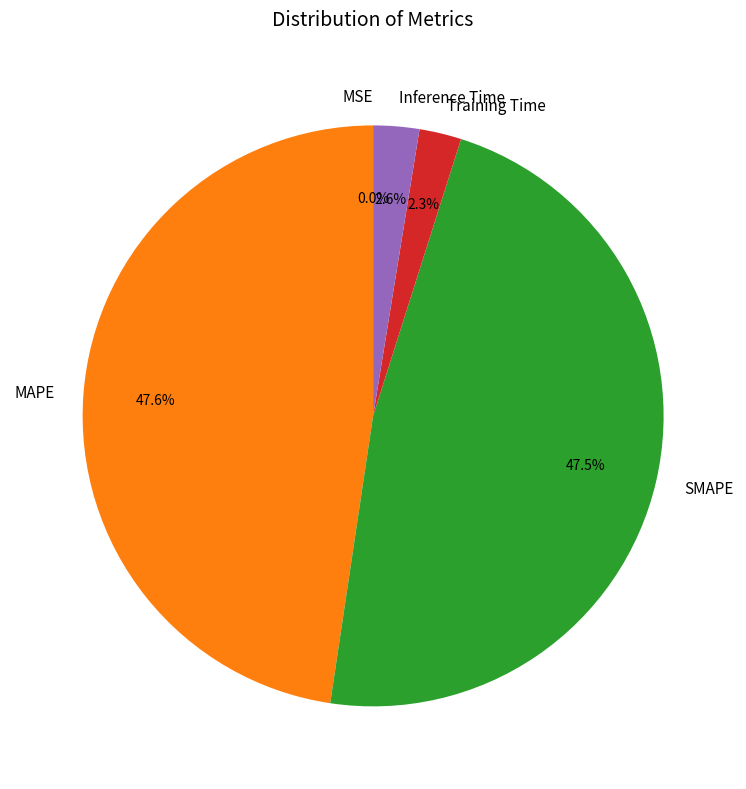

What percentage is NOT represented by Training Time?

97.7%